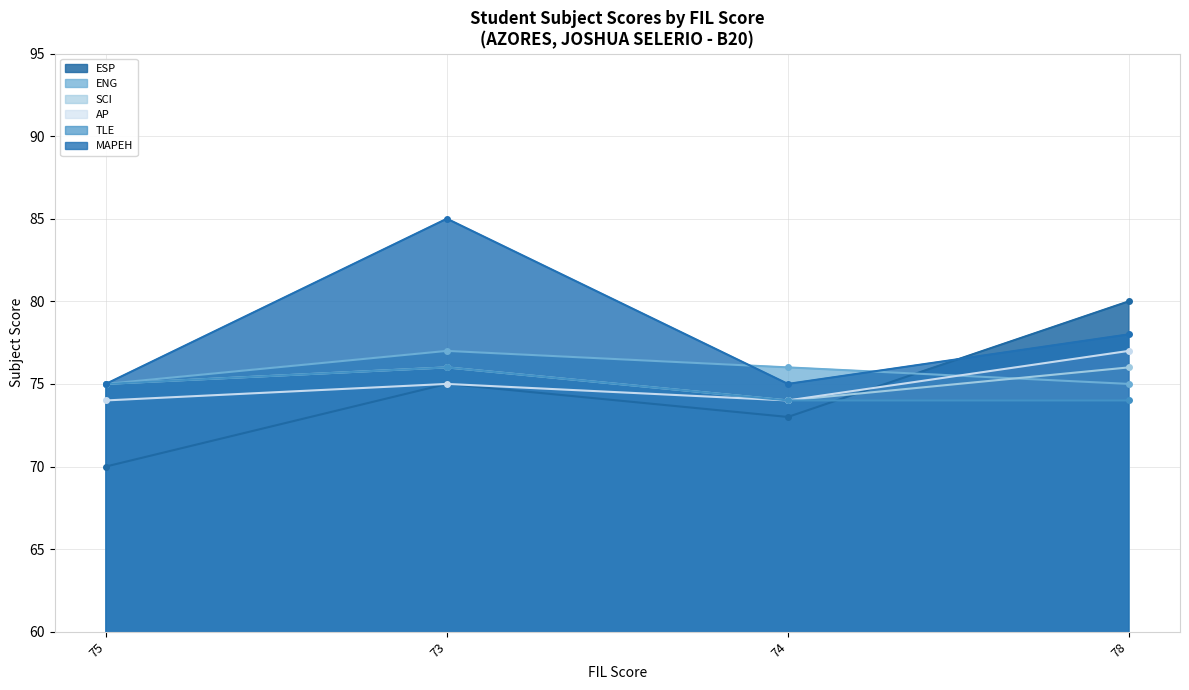

How many lines are shown in the chart?

6